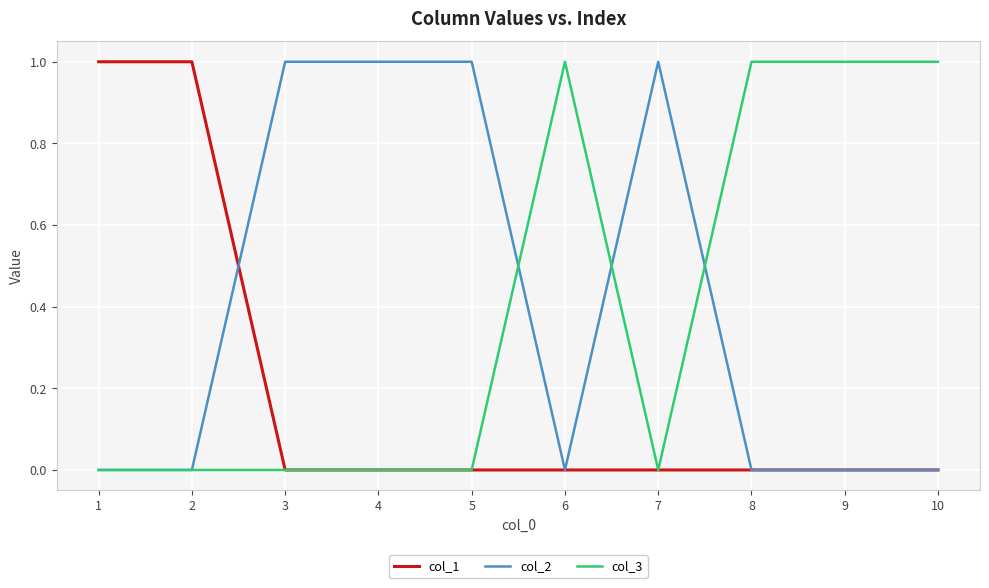

Is the value of col_3 at 7 greater than the value of col_2 at 7?

No